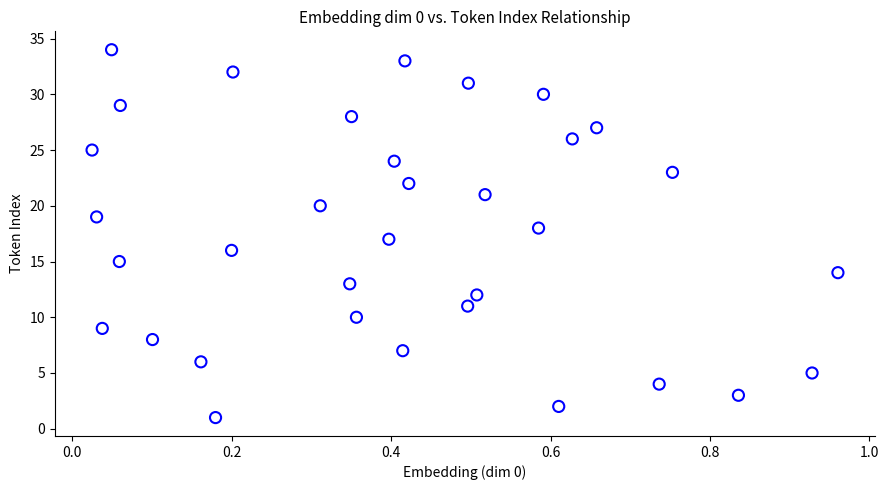

What is the range of Y values (max minus min)?

33